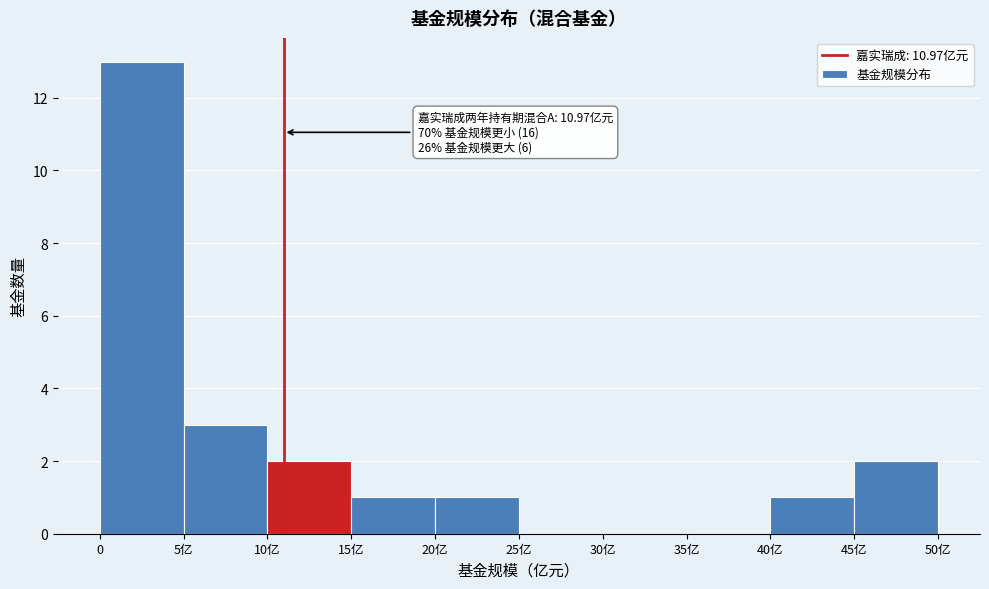

Reading right to left, what are all the values shown in this chart?

45亿=2	40亿=1	35亿=0	30亿=0	25亿=0	20亿=1	15亿=1	10亿=2	5亿=3	0=13